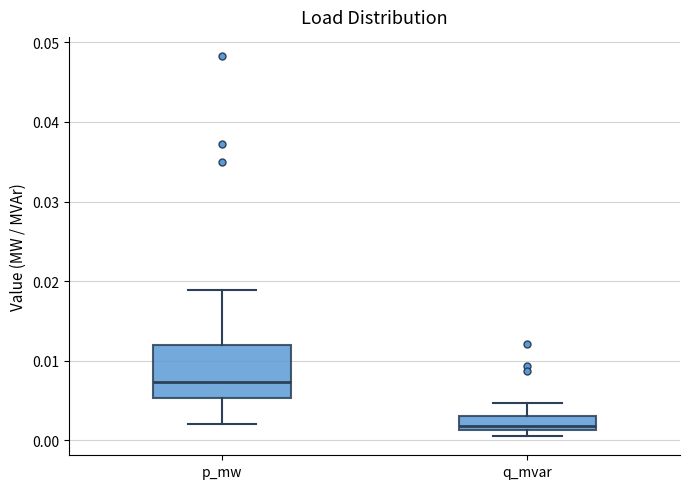

Where is the lower edge of the box for p_mw on the y-axis? The values are not printed on the chart, so give them approximately, as read against the axis.

0.005